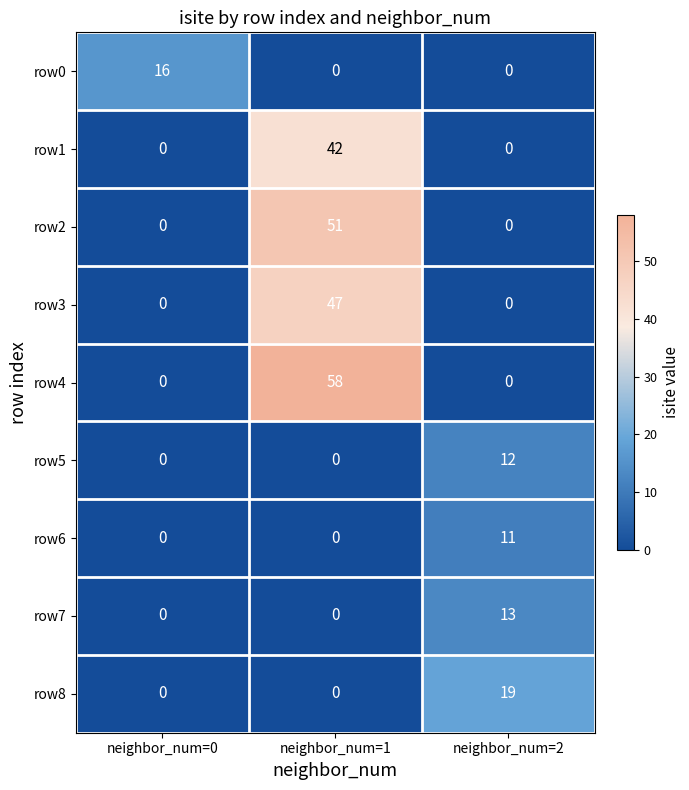

What is the total value across all series at neighbor_num=0?

16